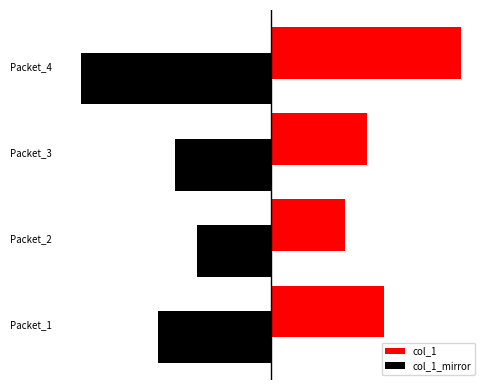

Rank the series by their average value, from lowest to highest.

col_1_mirror, col_1